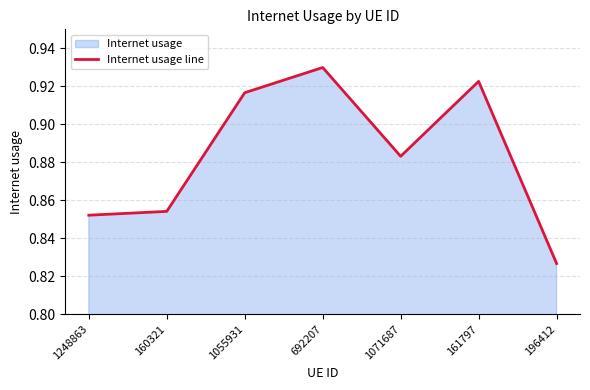

List the labels in order of value, smallest first.

196412, 1248863, 160321, 1071687, 1055931, 161797, 692207